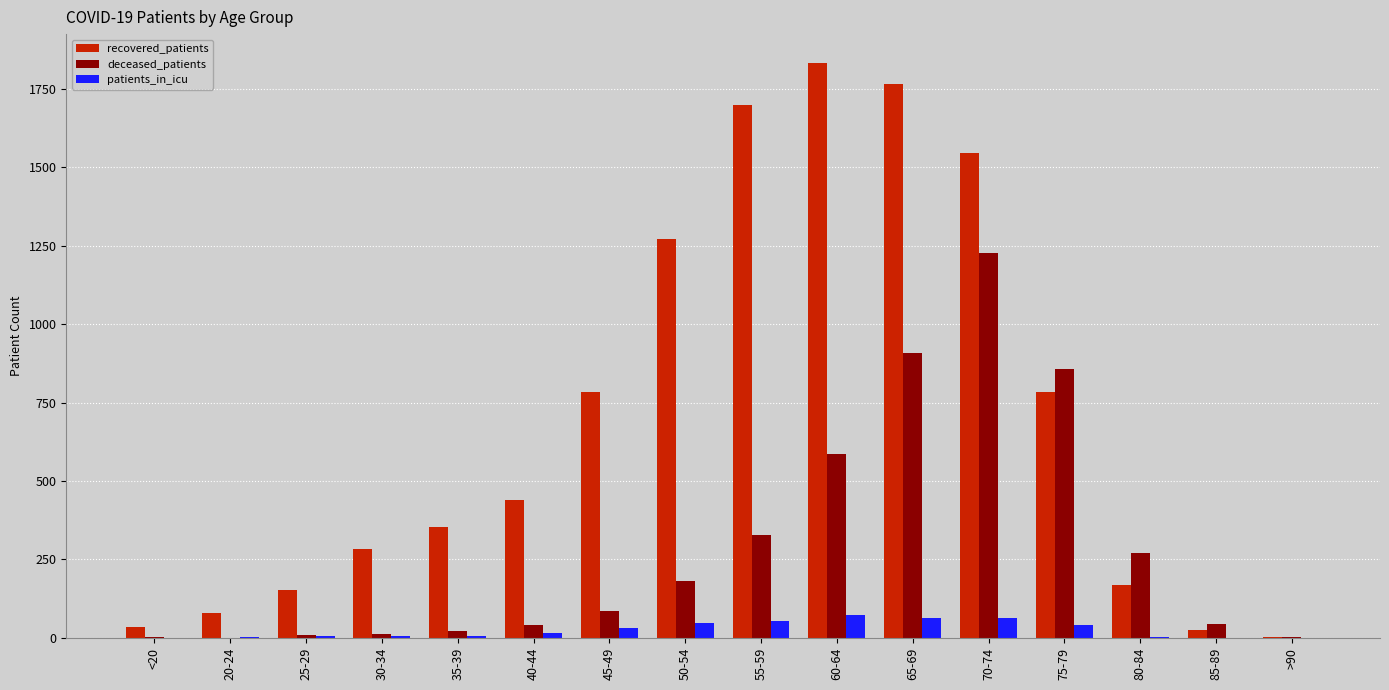

Which category has the highest value across all series?

60-64